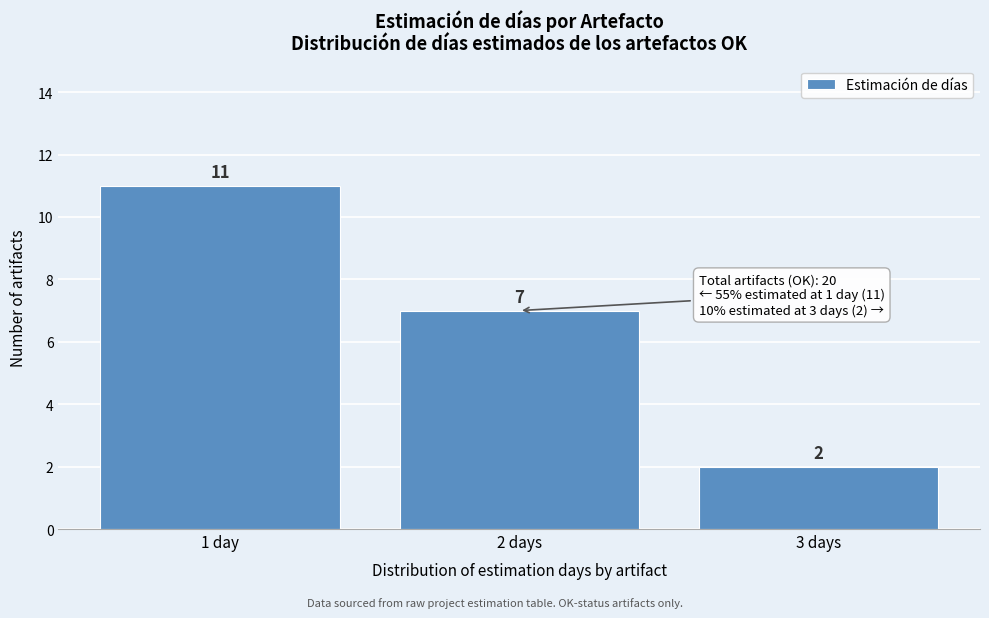

Reading left to right, what are all the values shown in this chart?

1 day=11	2 days=7	3 days=2